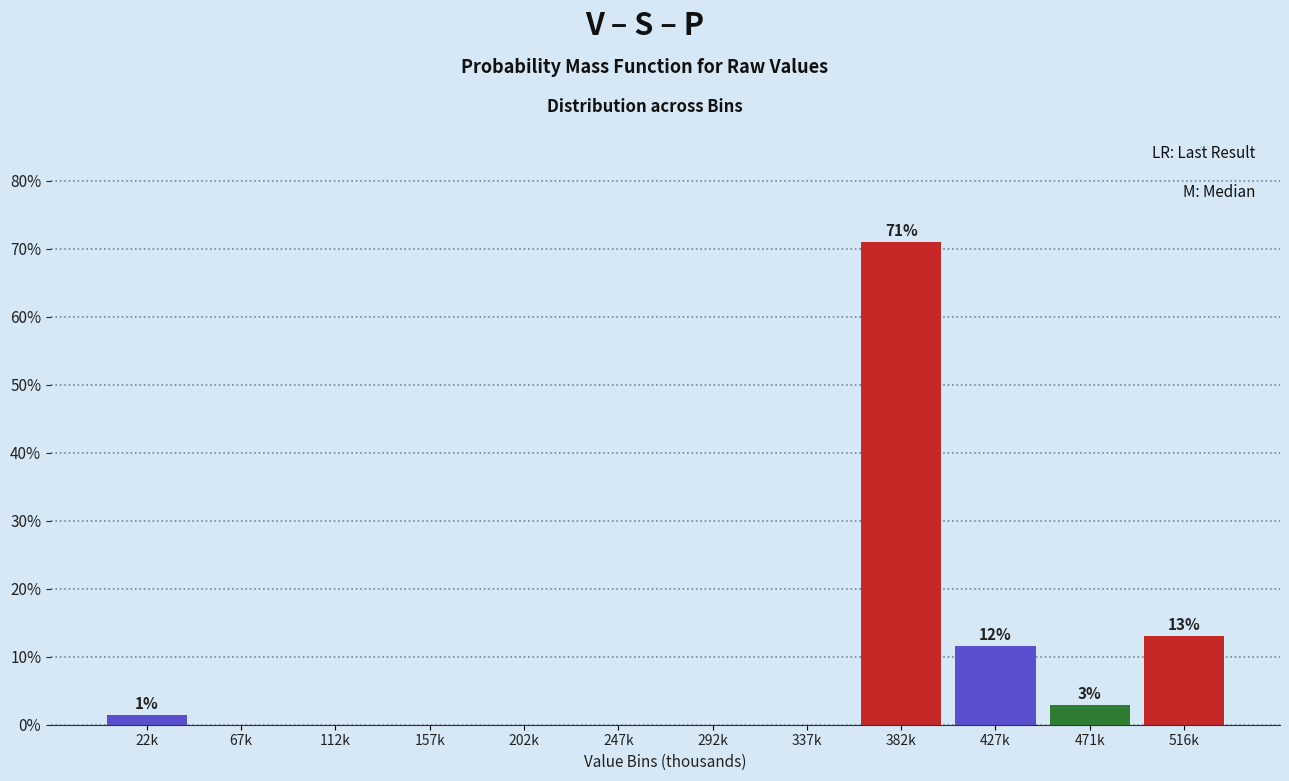

Reading right to left, list all the values displayed in this chart.

516k=13.0	471k=2.9	427k=11.6	382k=71.0	337k=0.0	292k=0.0	247k=0.0	202k=0.0	157k=0.0	112k=0.0	67k=0.0	22k=1.4